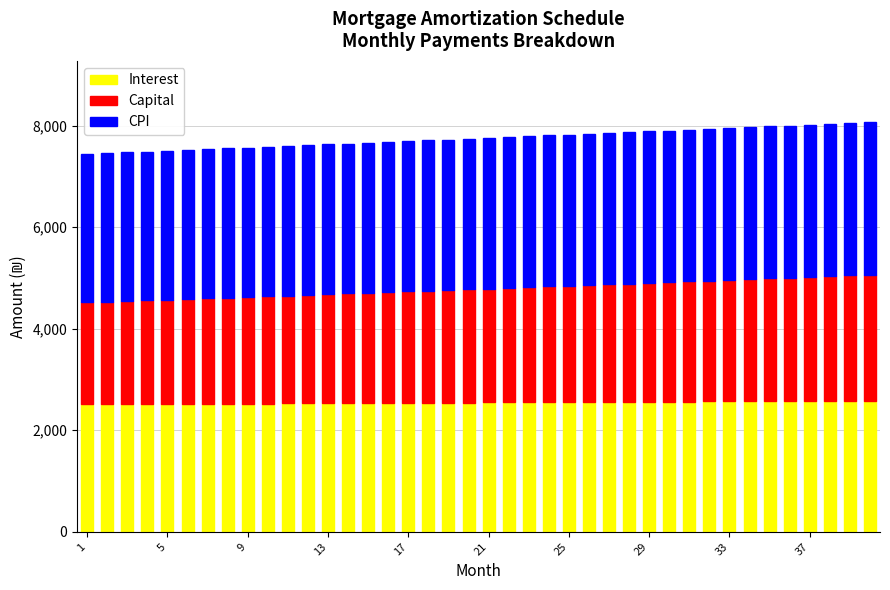

How many data points in Interest are above 2548?

20